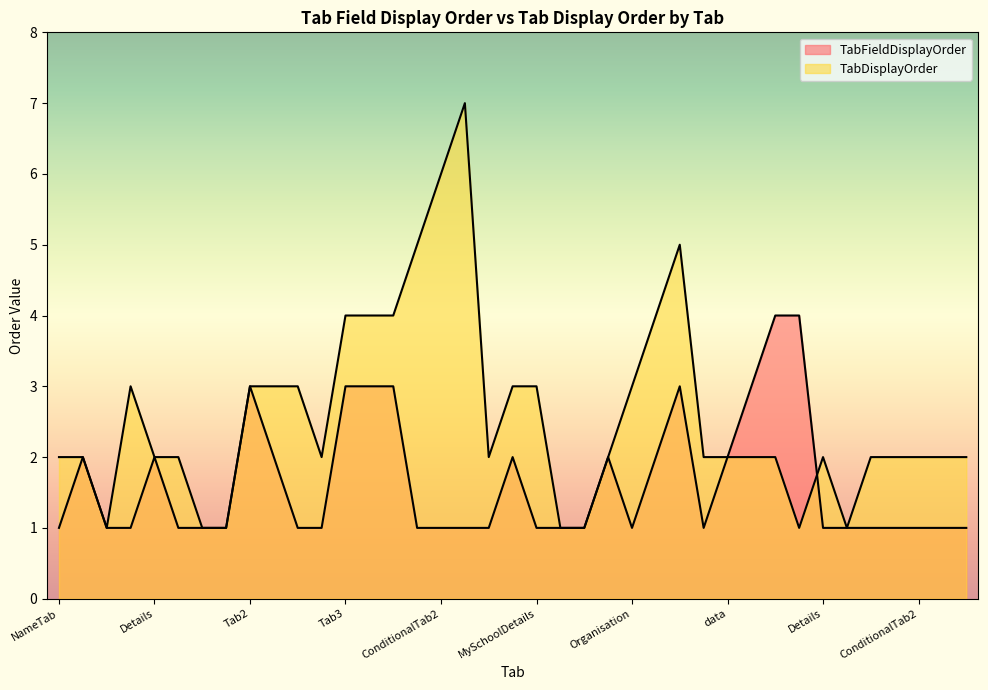

At which label is TabFieldDisplayOrder closest to 2?

NameTab